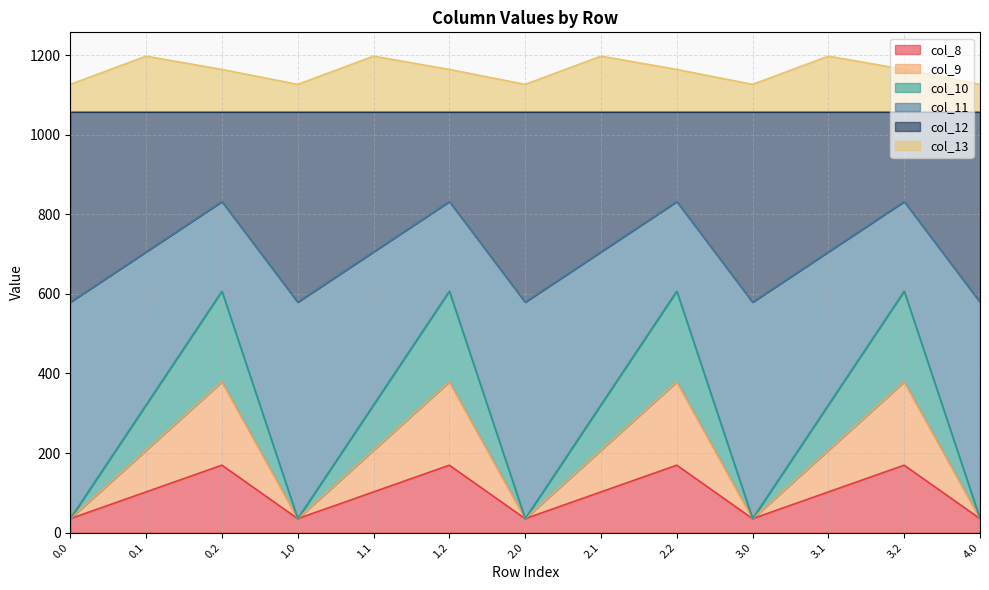

Is it true that col_9 equals 102.3 at 0.1?

True